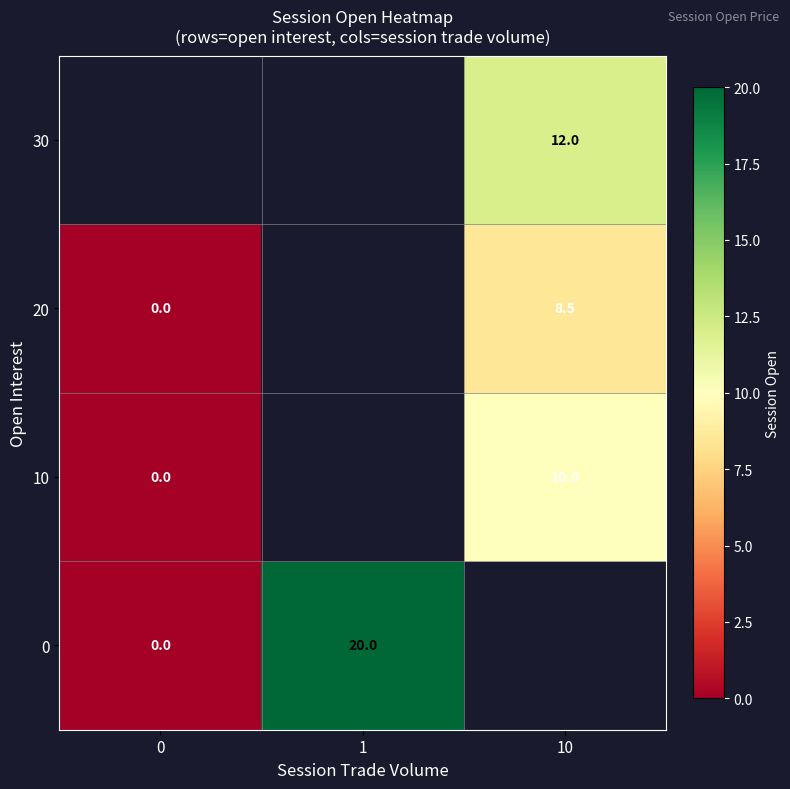

The 0 series shows 20.0 at 1. True or false?

True